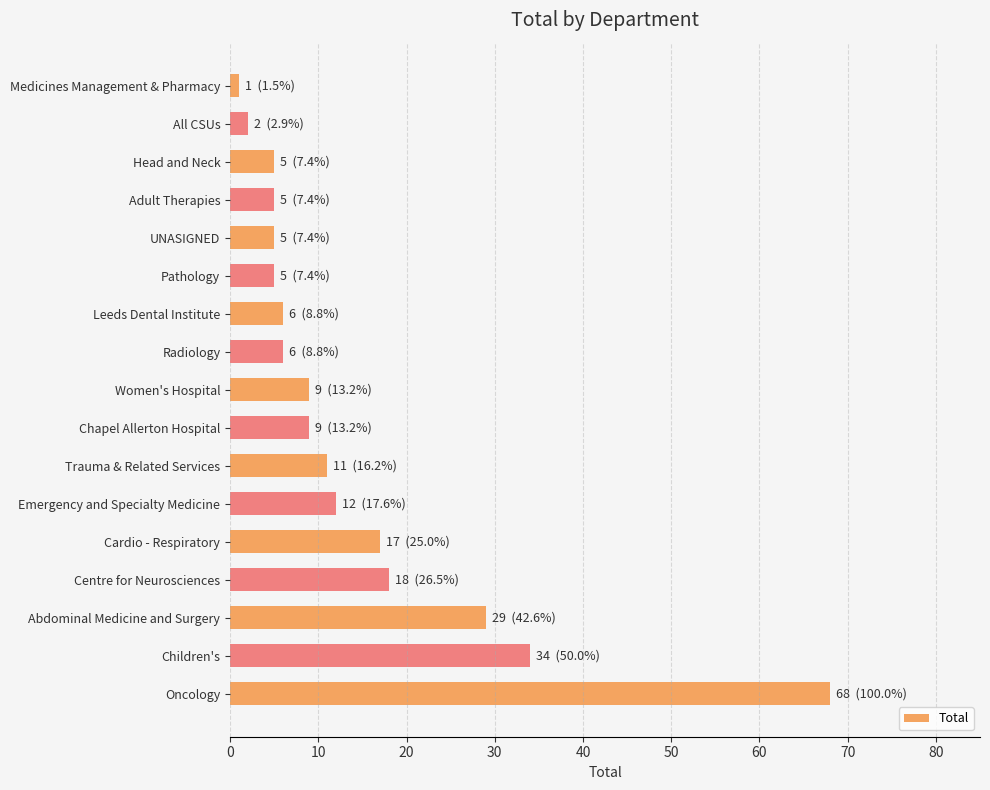

Which has a higher value, UNASIGNED or Emergency and Specialty Medicine?

Emergency and Specialty Medicine